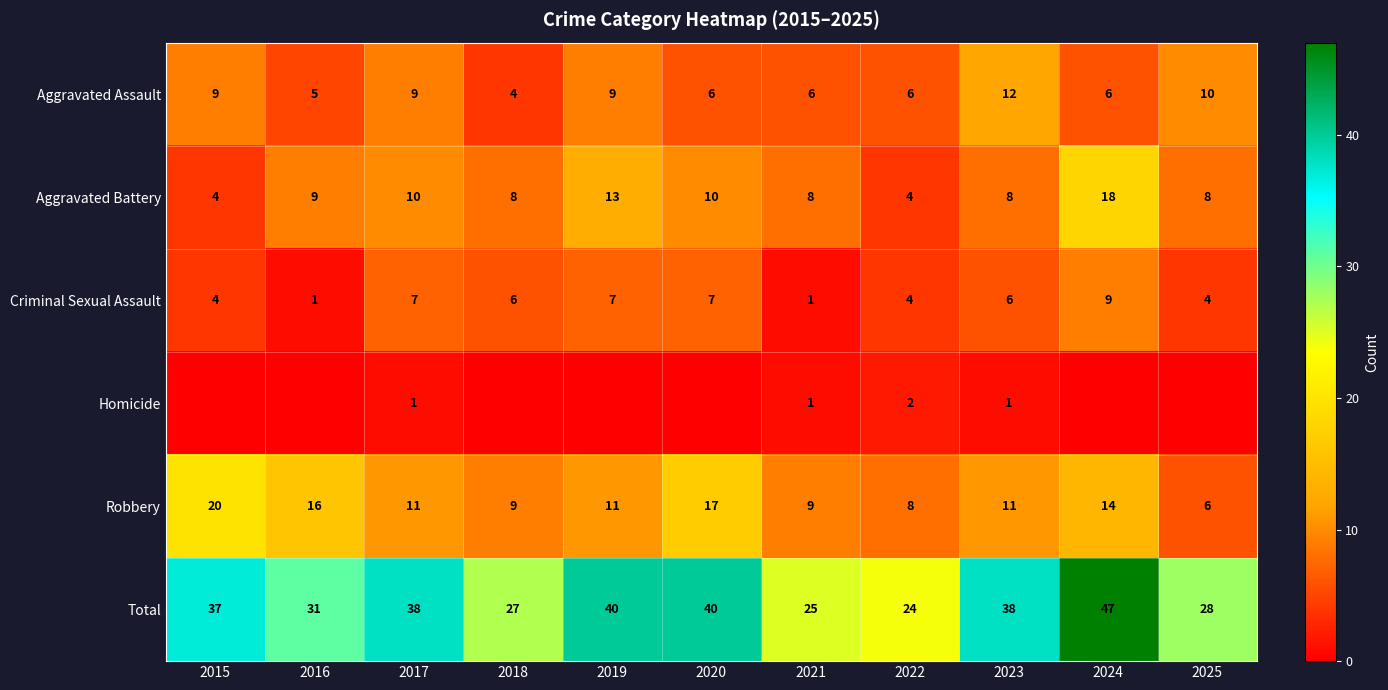

At which label does Aggravated Assault reach its peak?

2023